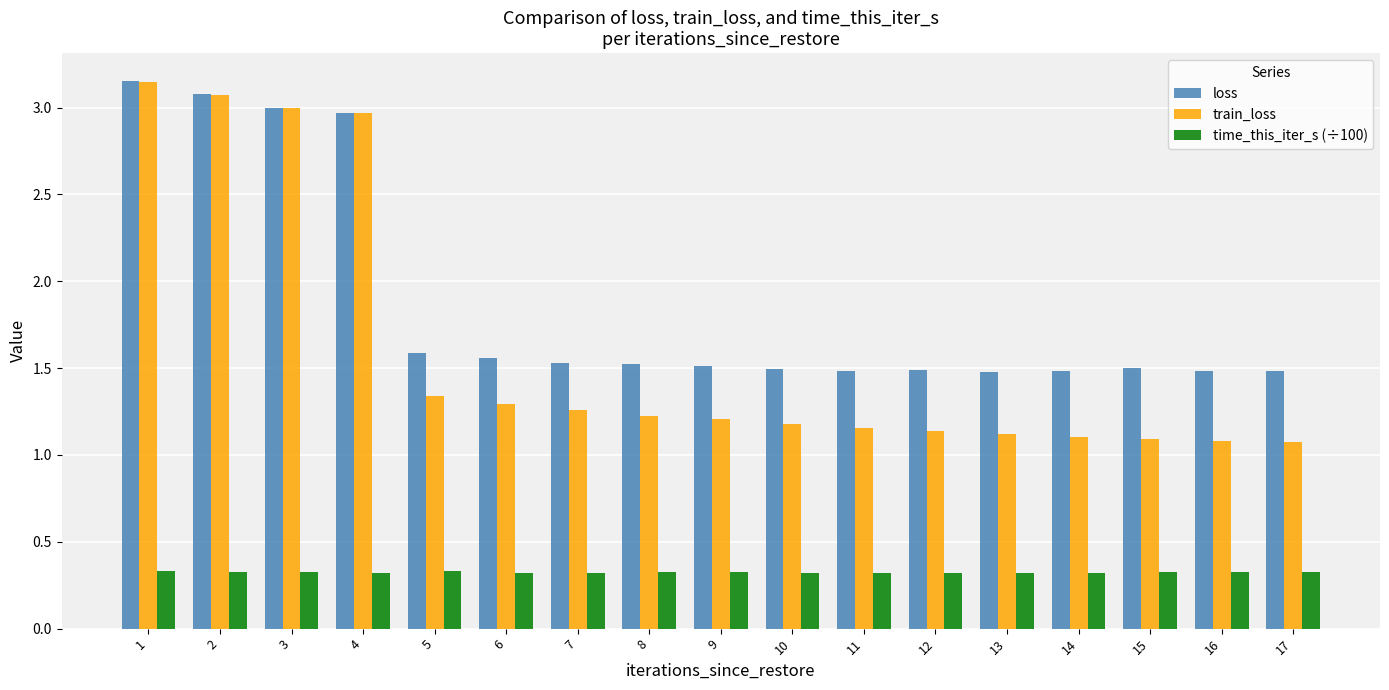

True or false: time_this_iter_s (÷100) has a value of 0.3 at 11.

True